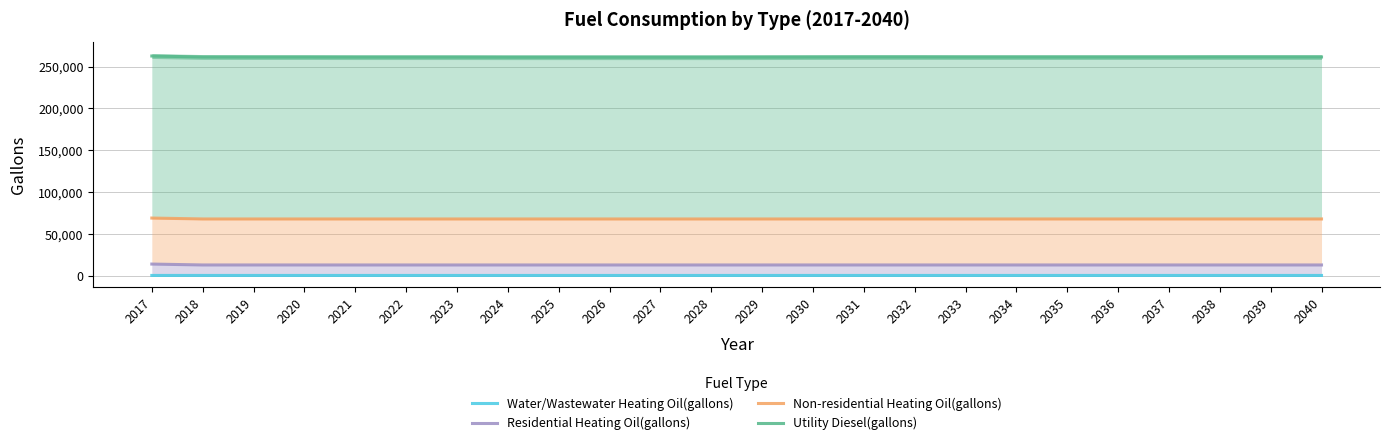

What is the difference between the highest and lowest values at 2028?

260207.1